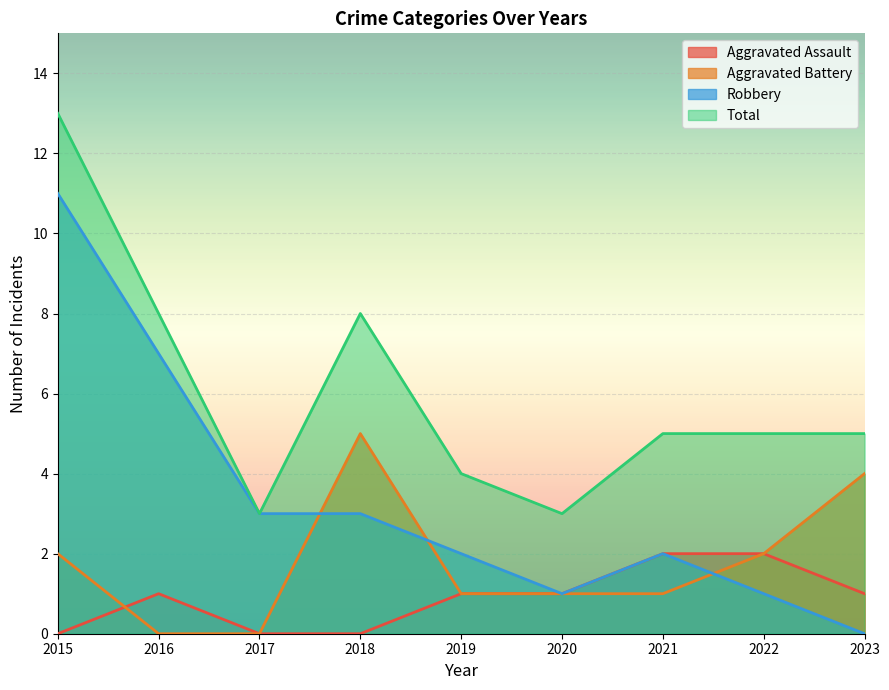

How many interior local peaks does the Aggravated Battery series have?

1